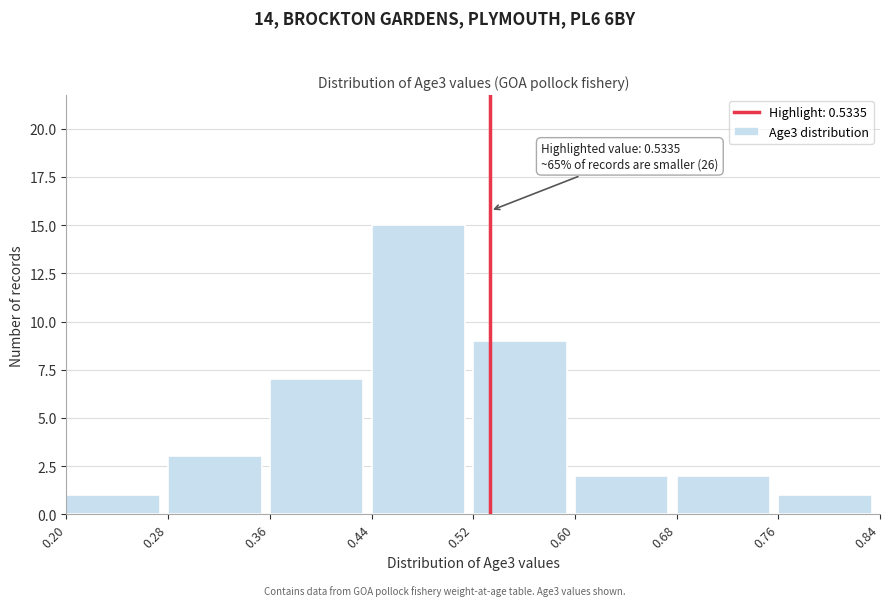

Which range on the x-axis has the tallest bar?

0.44 to 0.52